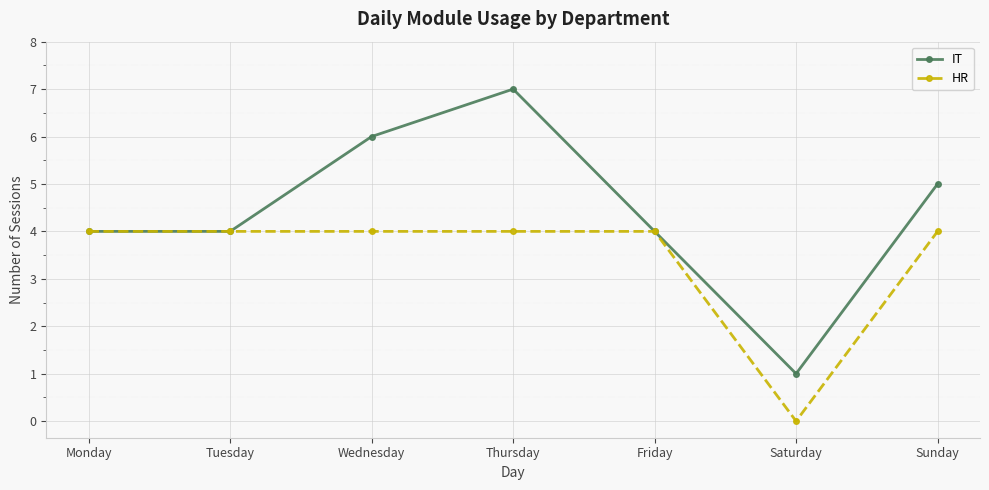

How many interior local peaks does the IT series have?

1